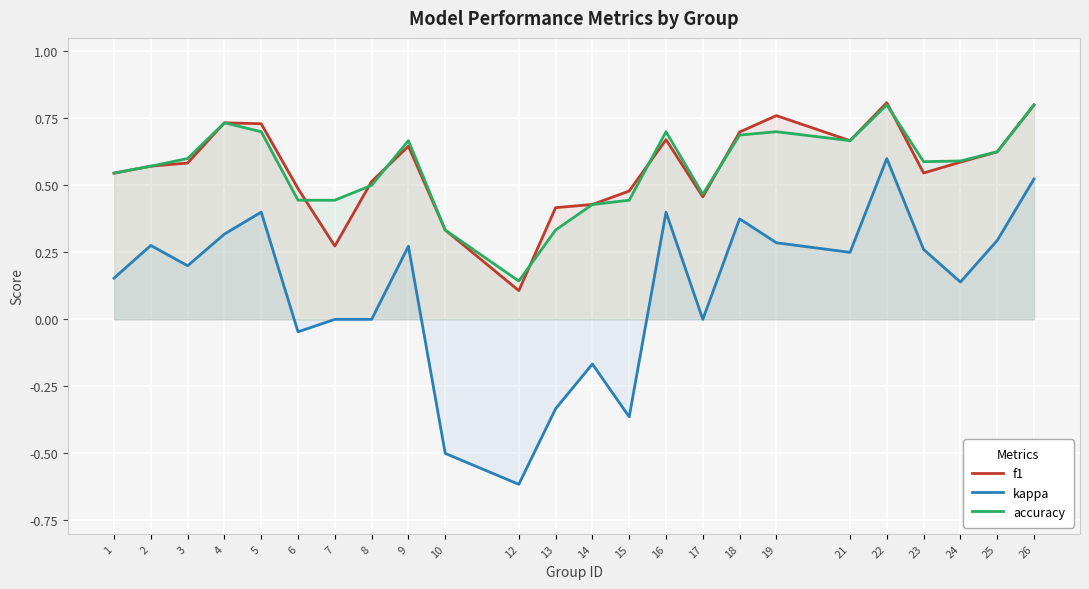

What value does the accuracy series have at 7?

0.4